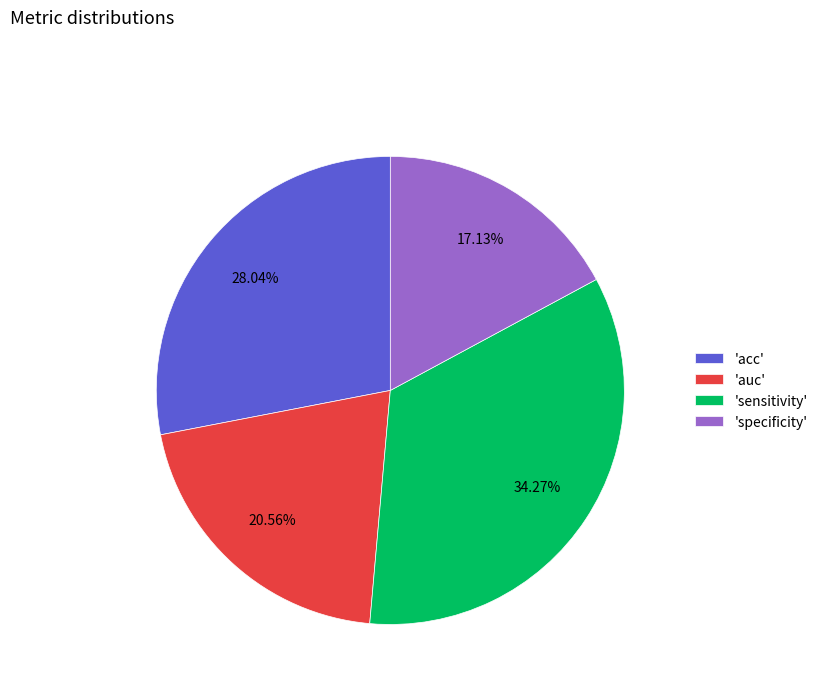

Does 'sensitivity' account for over 50% of the chart?

No